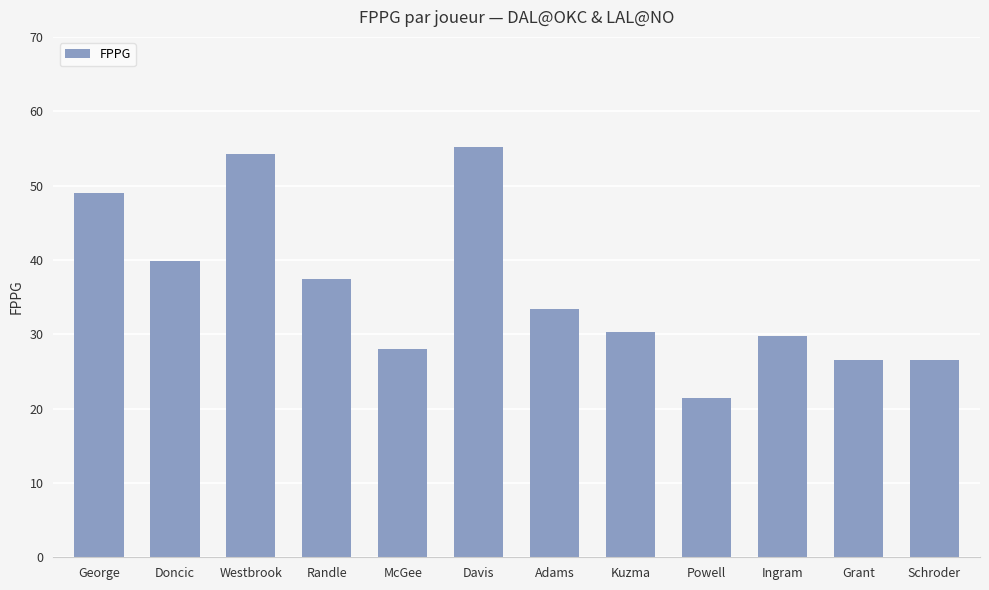

How many categories are shown in the chart?

12